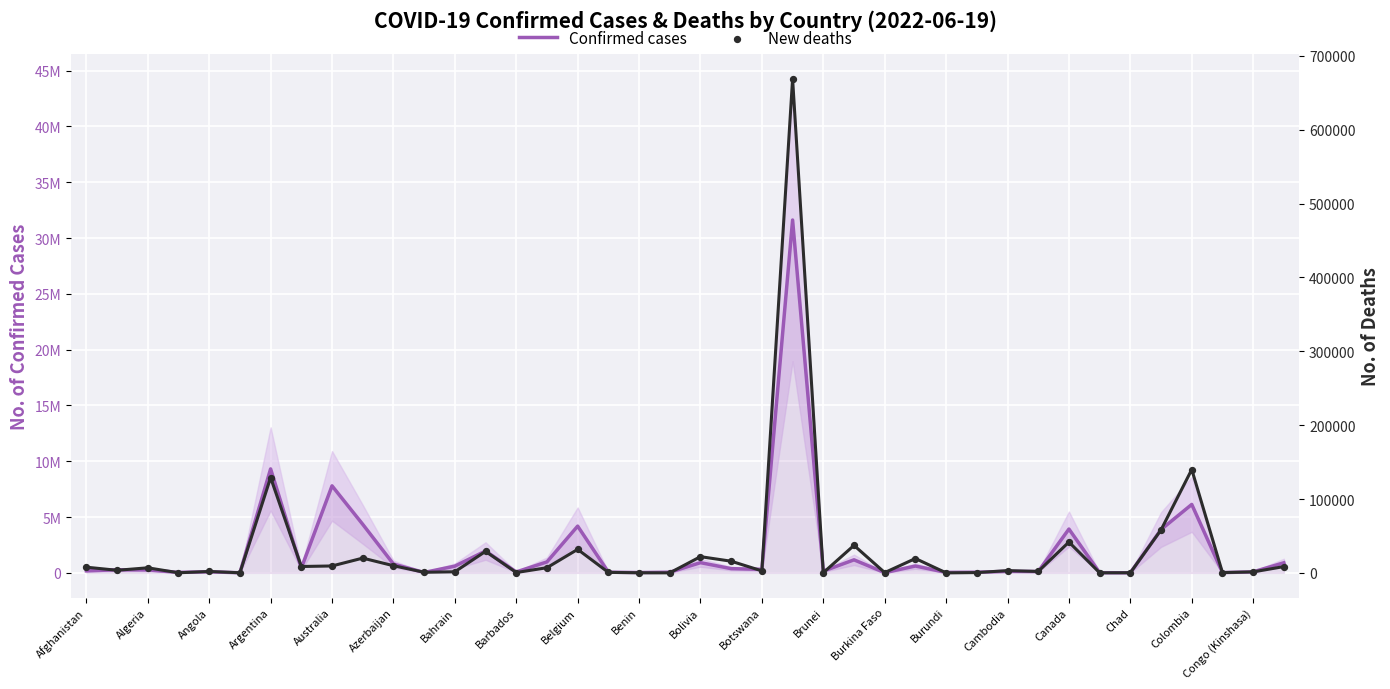

Which series has the largest total across all categories?

Confirmed cases